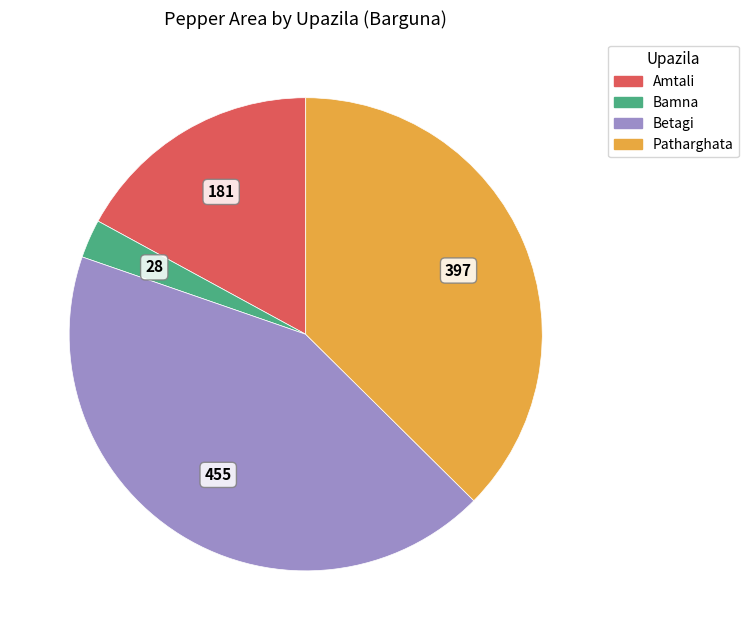

What is the largest slice in the pie chart?

Betagi